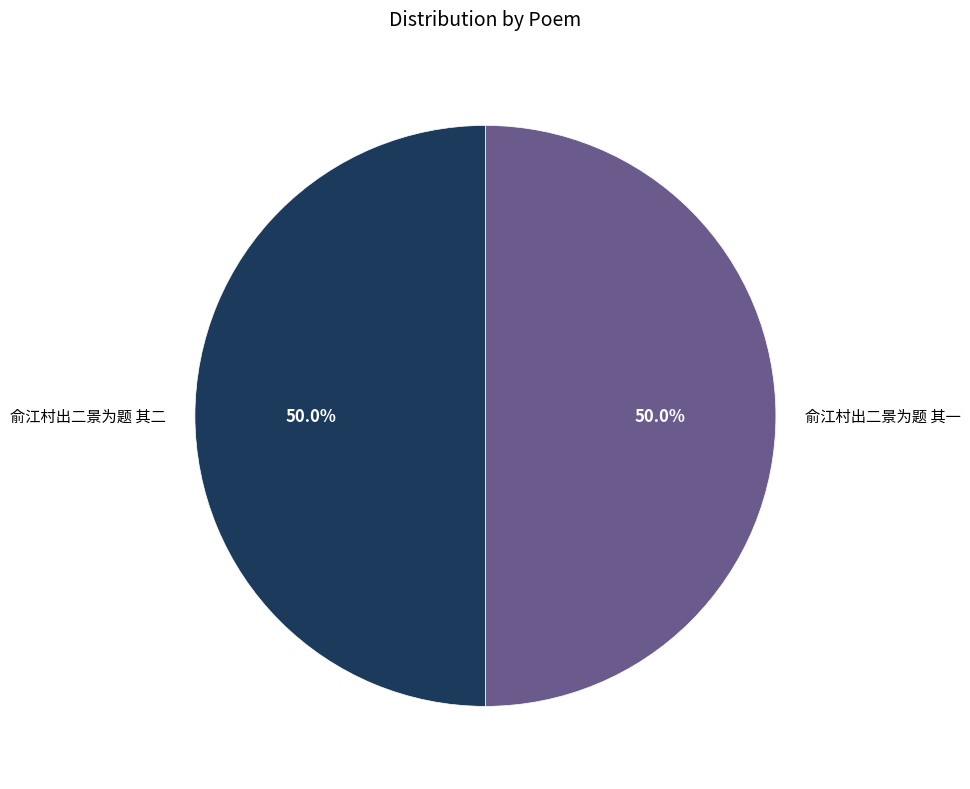

To the nearest percent, what is the combined percentage of 俞江村出二景为题 其一 and 俞江村出二景为题 其二?

100%